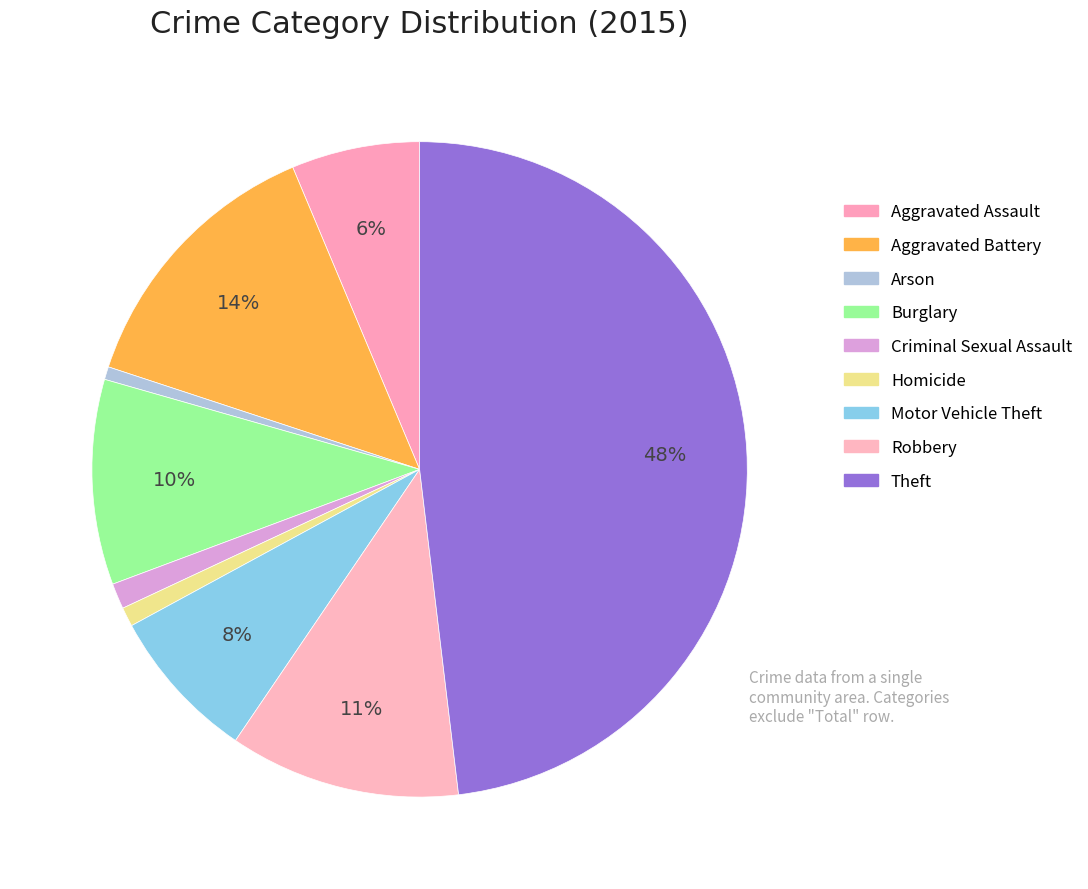

What is the change in value from Aggravated Battery to Arson?

-41